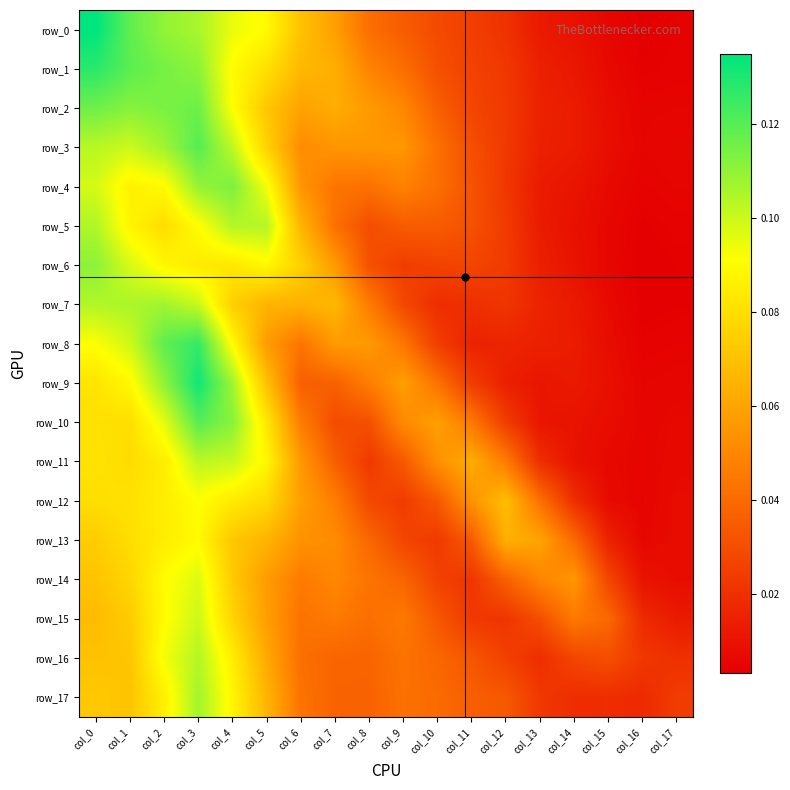

Is the value of row_1 at col_4 greater than the value of row_7 at col_3?

No